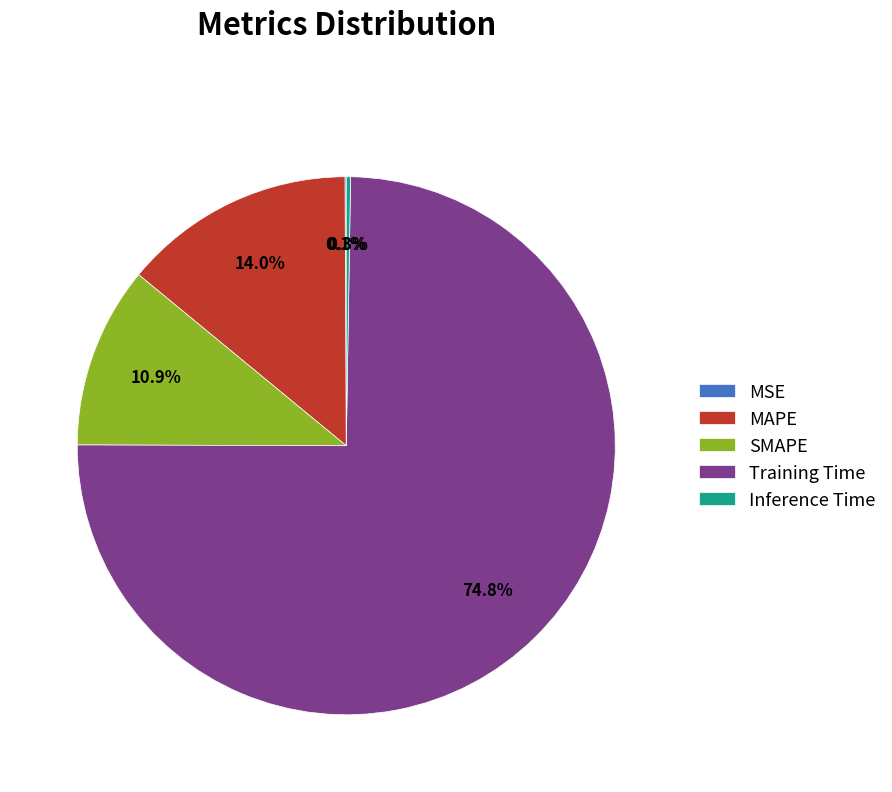

Is there any slice that represents more than half of the pie?

Yes